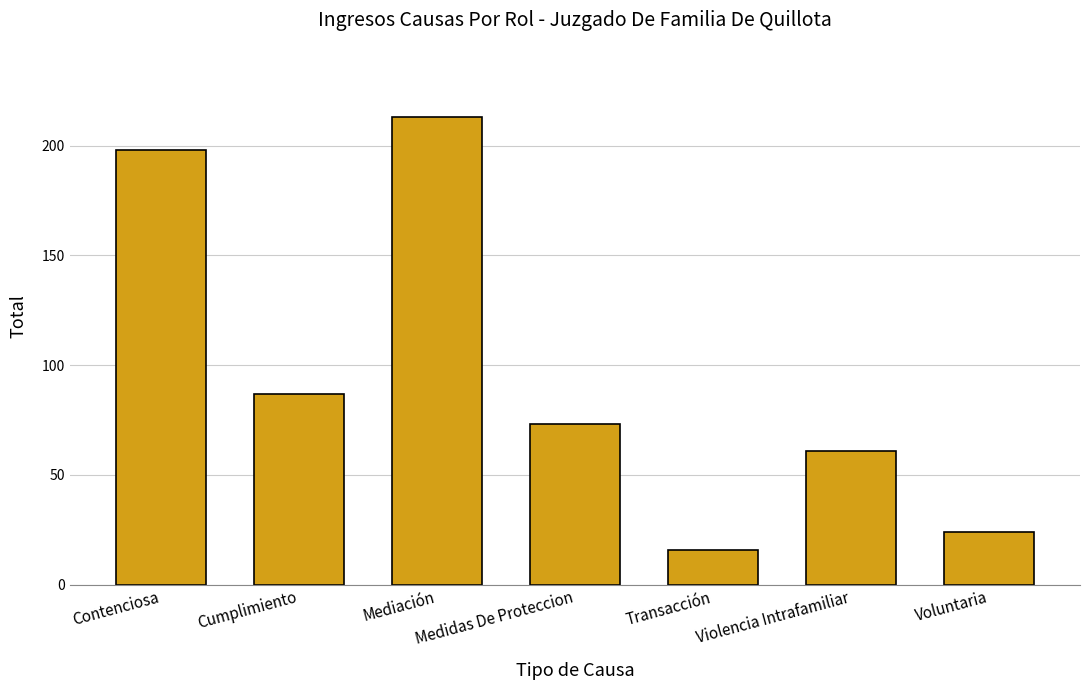

Is it true that the value at Cumplimiento is 87?

True